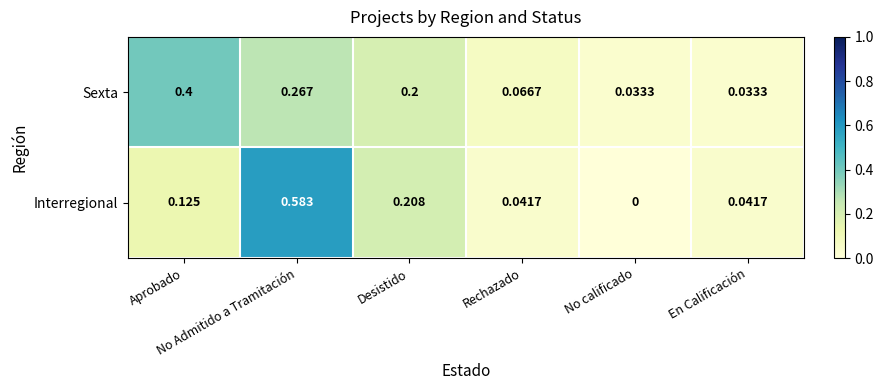

At how many categories does at least one series exceed 0?

6